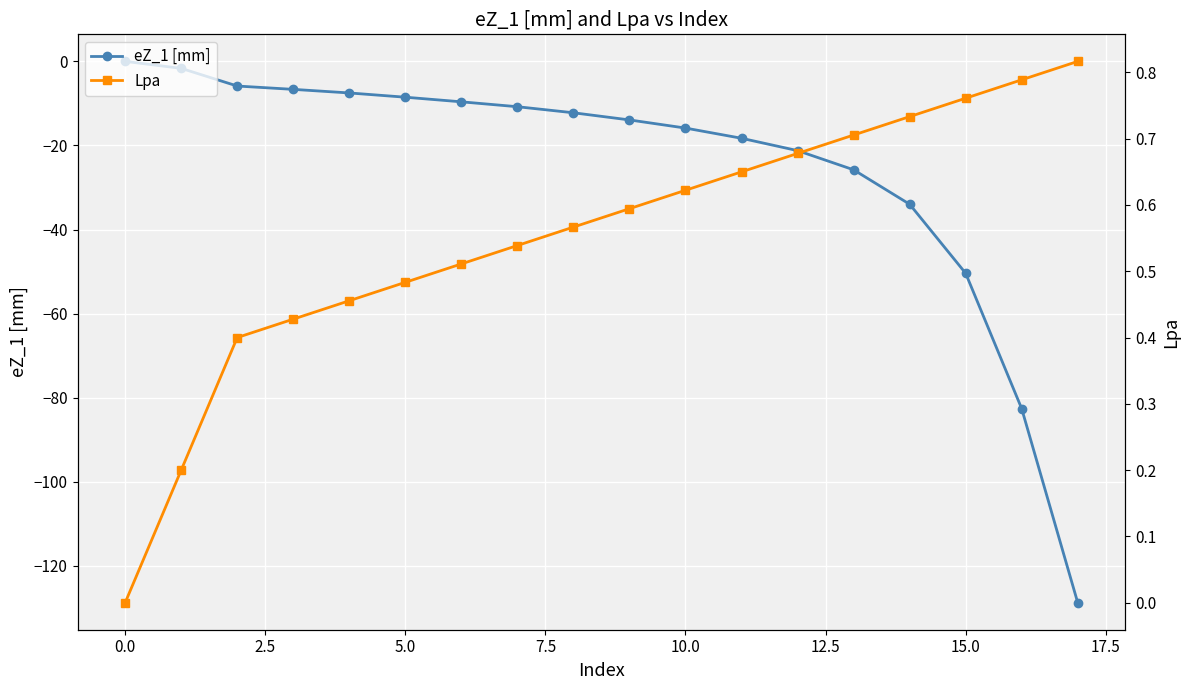

Reading left to right, transcribe all the data shown in this chart.

eZ_1 [mm]: 0.0	-1.7	-5.9	-6.7	-7.5	-8.5	-9.6	-10.8	-12.2	-13.9	-15.9	-18.3	-21.2	-25.8	-34.0	-50.4	-82.6	-128.7
Lpa: 0.0	0.2	0.4	0.4	0.5	0.5	0.5	0.5	0.6	0.6	0.6	0.7	0.7	0.7	0.7	0.8	0.8	0.8